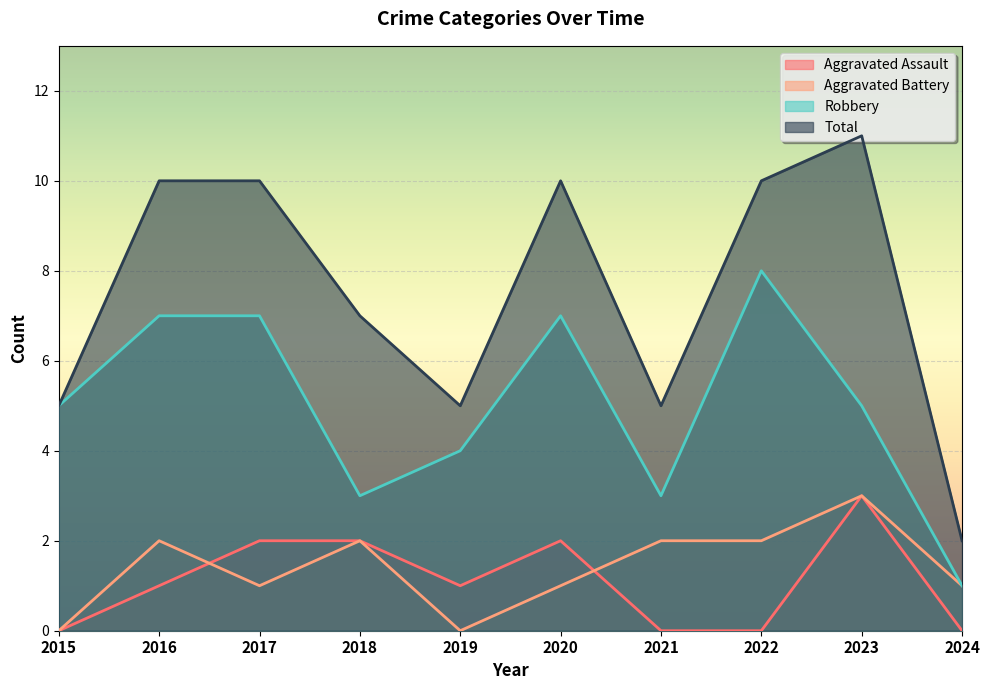

Which has a higher value, 2019 or 2016?

2019